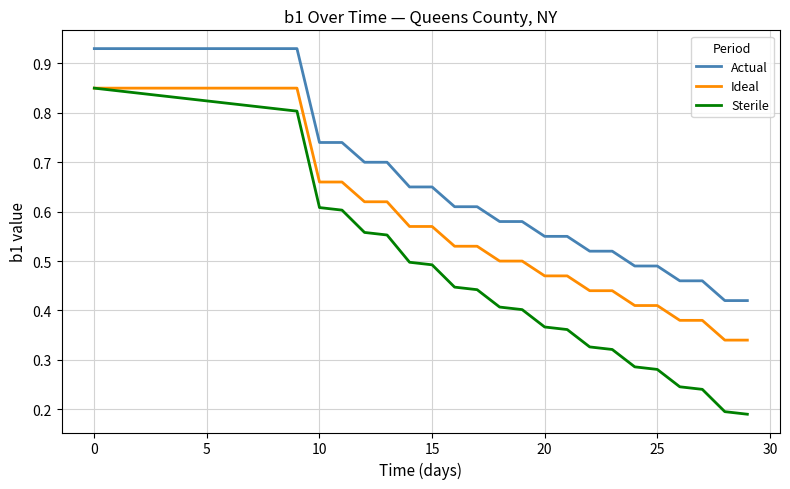

How many lines are shown in the chart?

3